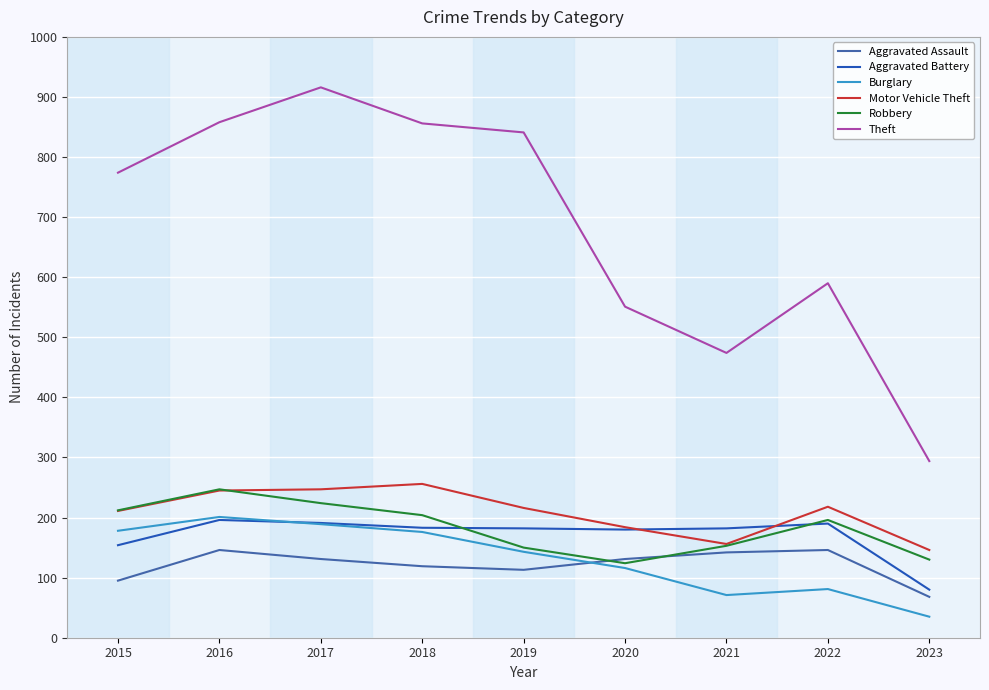

What is the total value across all series at 2017?

1898